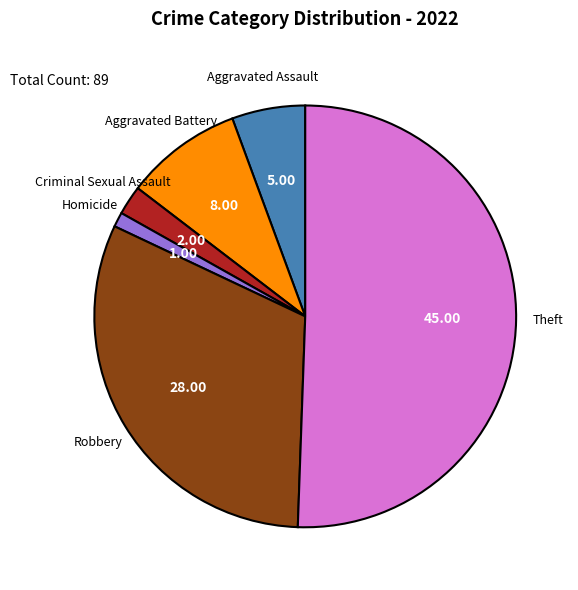

Is there any slice that represents more than half of the pie?

Yes